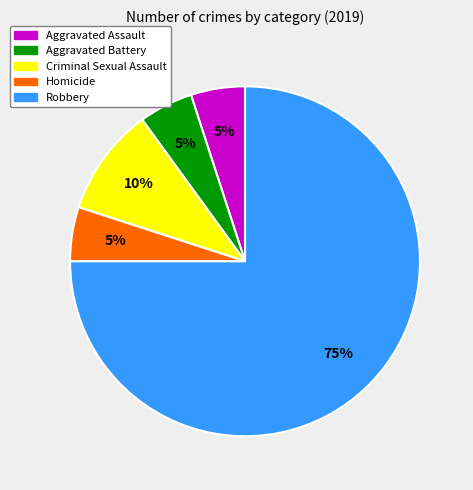

To the nearest percent, what is the combined percentage of Robbery and Homicide?

80%